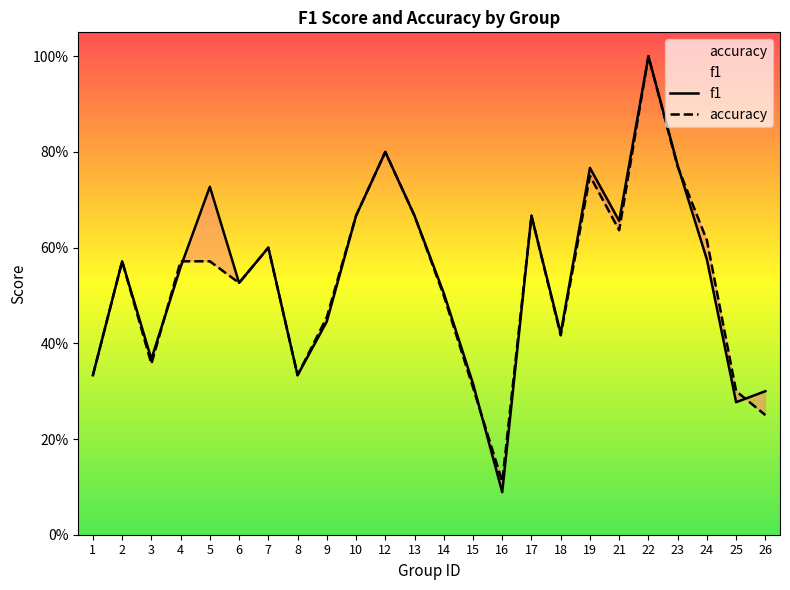

List the series in order of their overall mean, highest first.

f1, accuracy